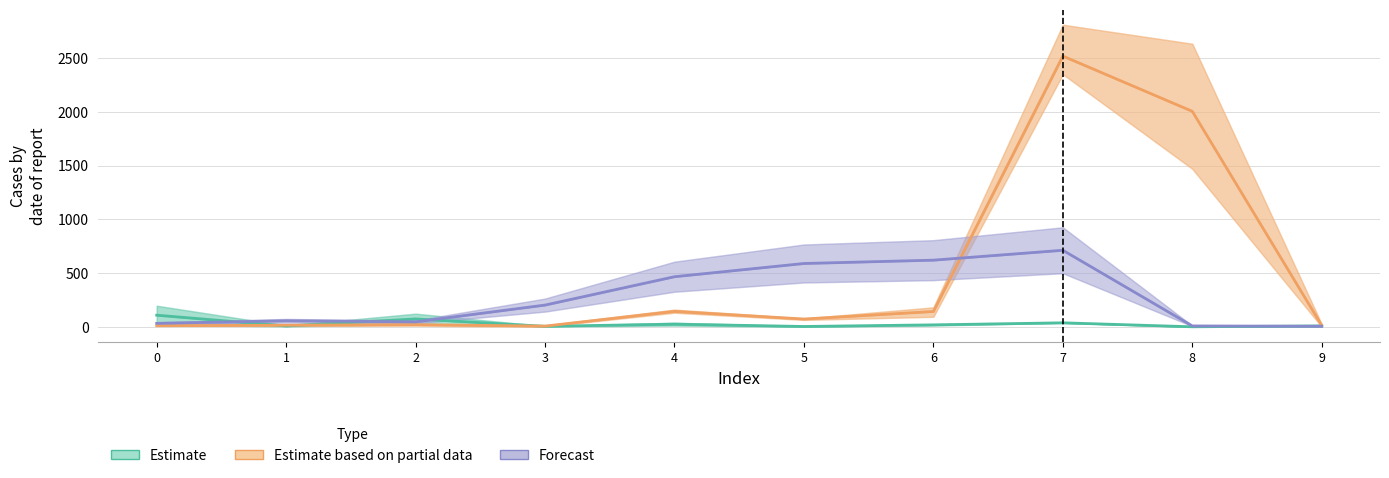

True or false: Forecast has a value of 712.0 at 7.

True